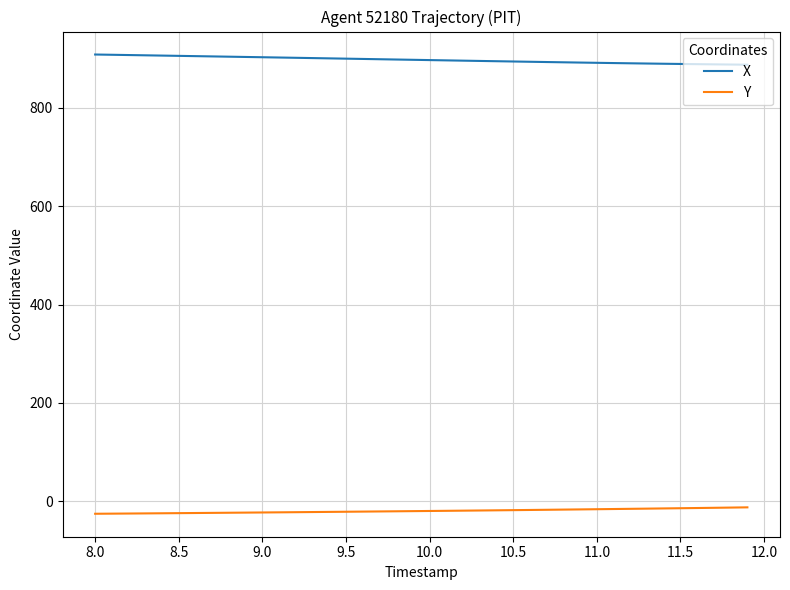

Rank the series by their maximum value, from lowest to highest.

Y, X